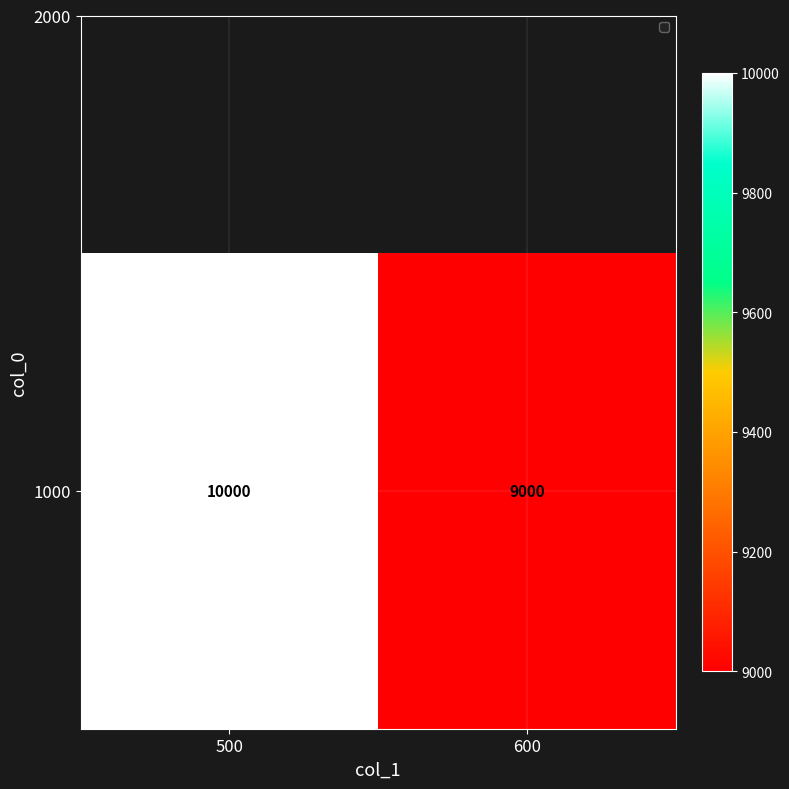

Which label corresponds to the smallest value in the chart?

600